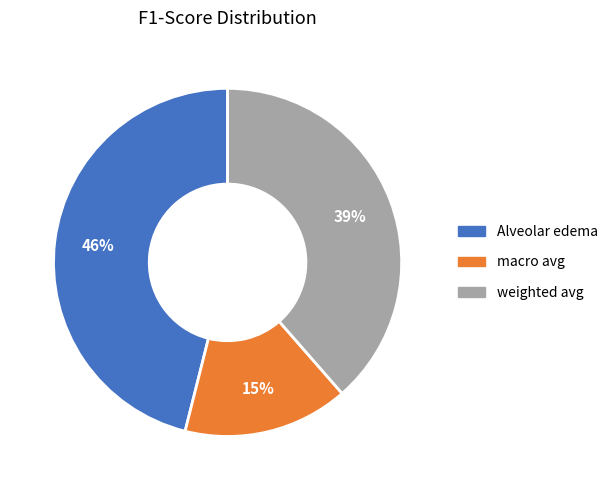

What is the smallest slice in the pie chart?

macro avg